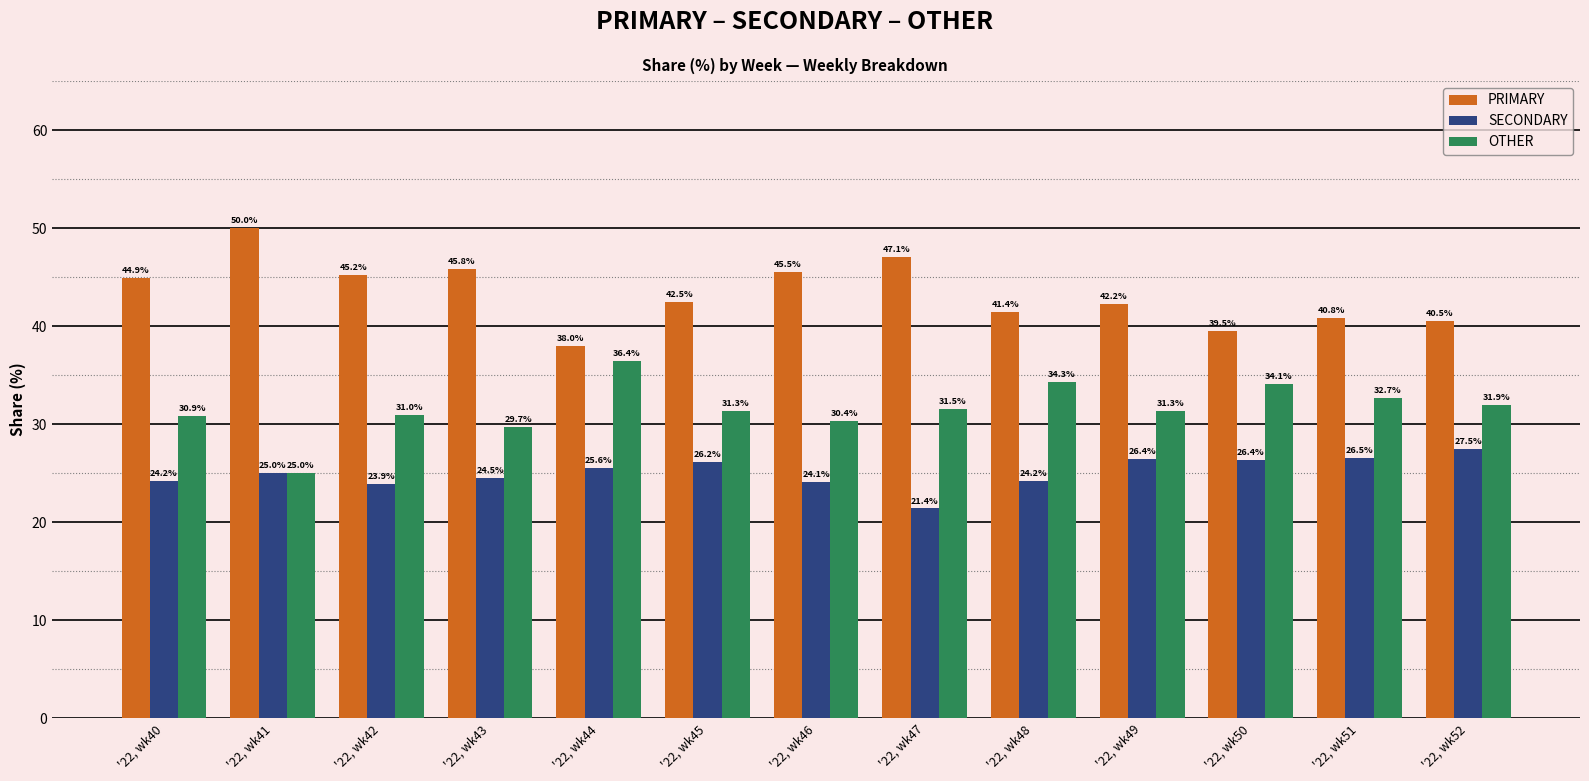

What is the sum of the PRIMARY values at '22, wk43 and '22, wk45?

88.3